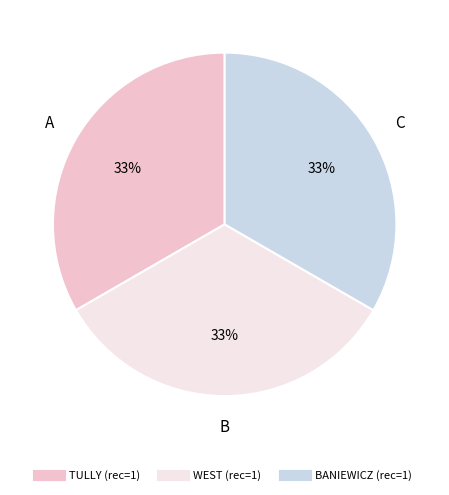

Is there any slice that represents more than half of the pie?

No